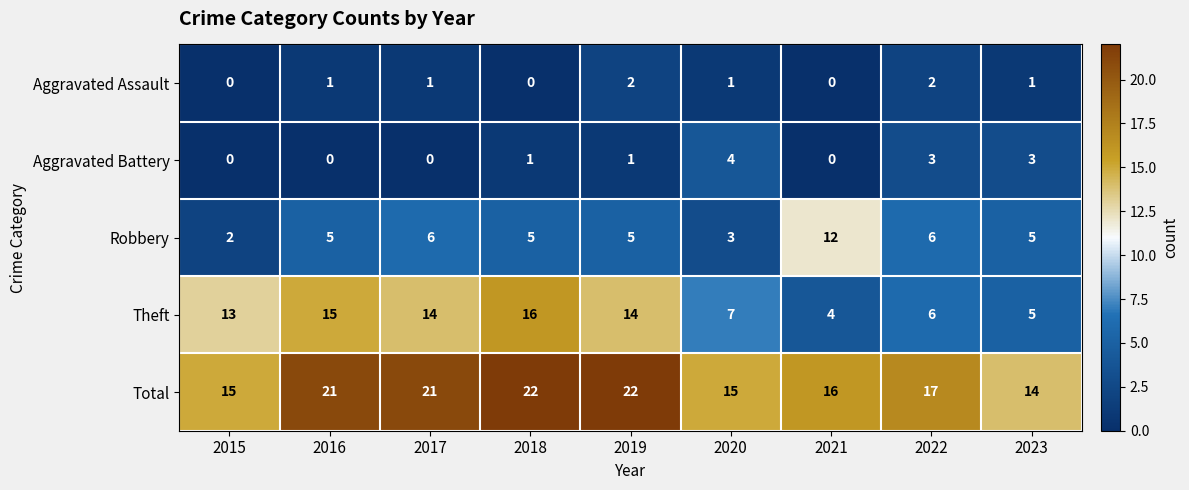

At which label does Total first exceed 17?

2016